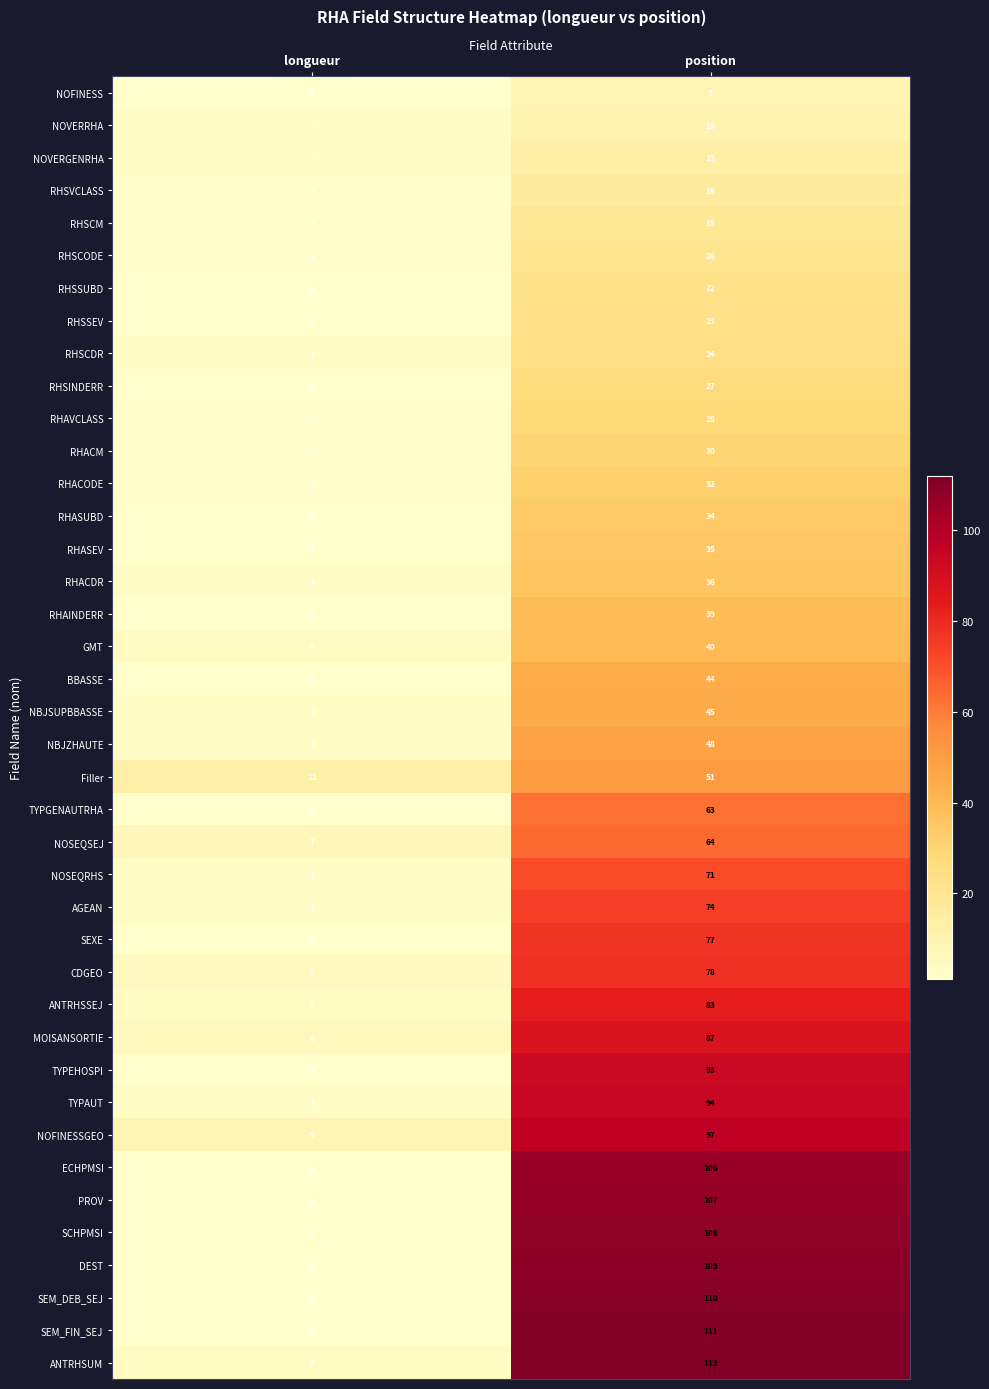

At which category does the chart reach its peak across all series?

position